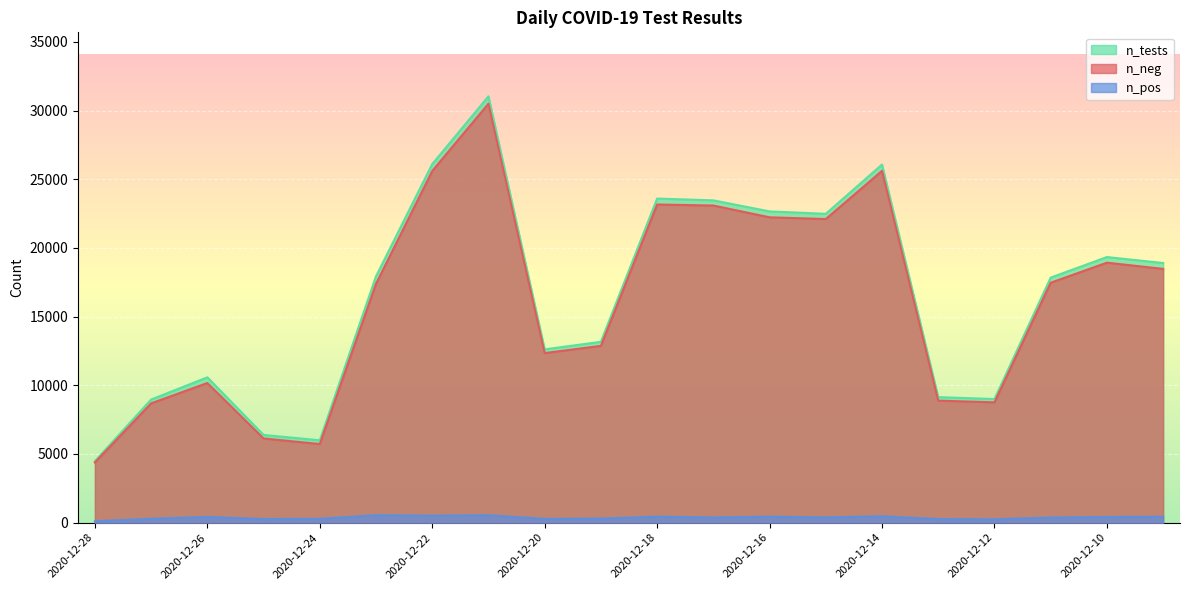

Is it true that n_neg equals 22230 at 2020-12-16?

True